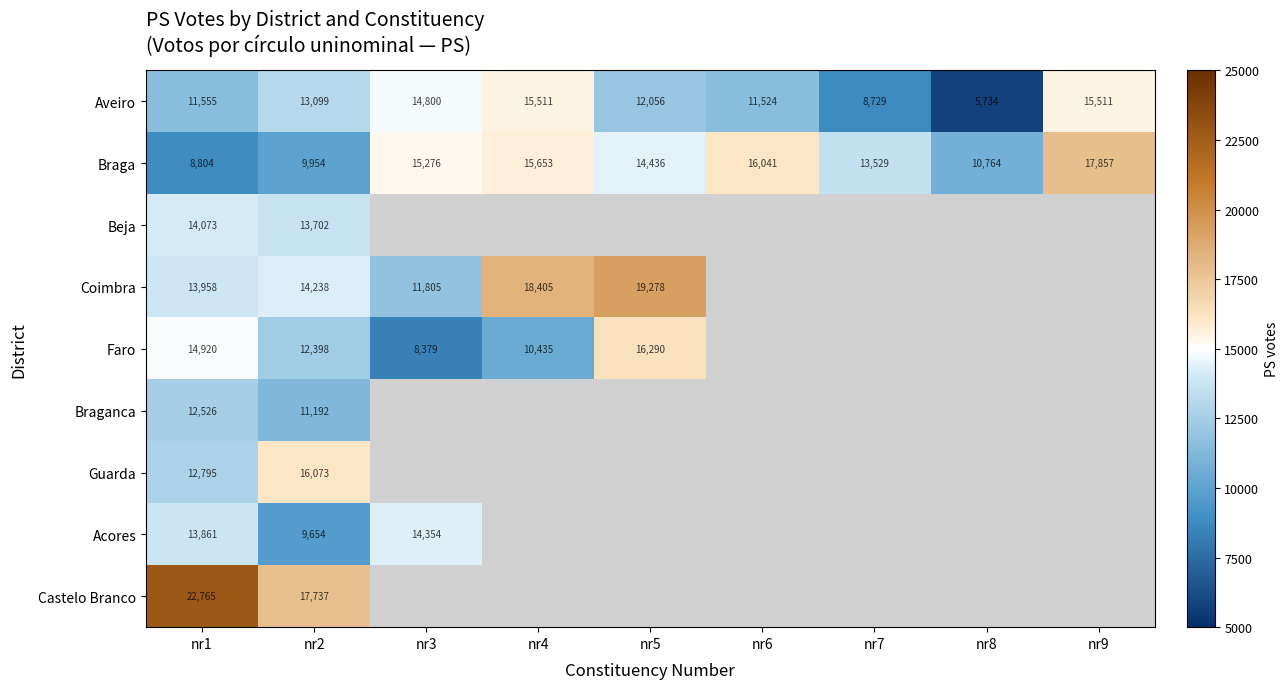

What is the smallest value displayed?

5734.0